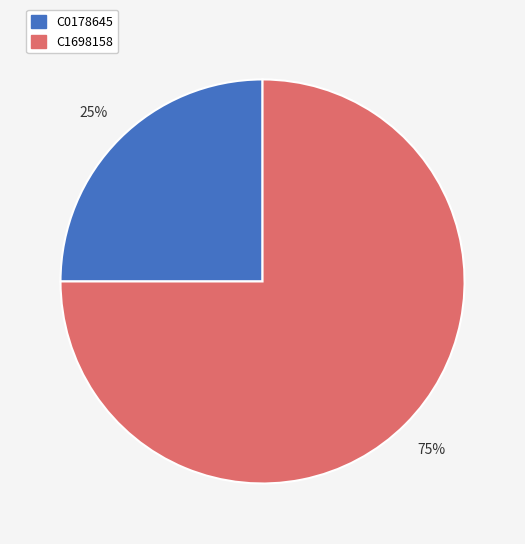

Which slice represents more than half of the pie?

C1698158